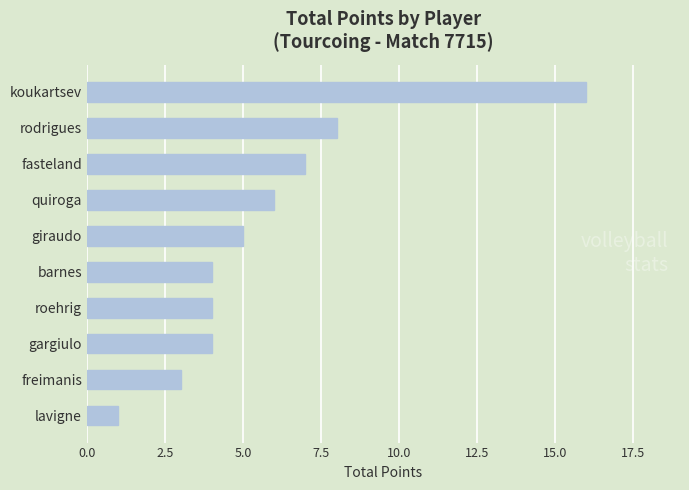

How many series are shown in this chart?

1